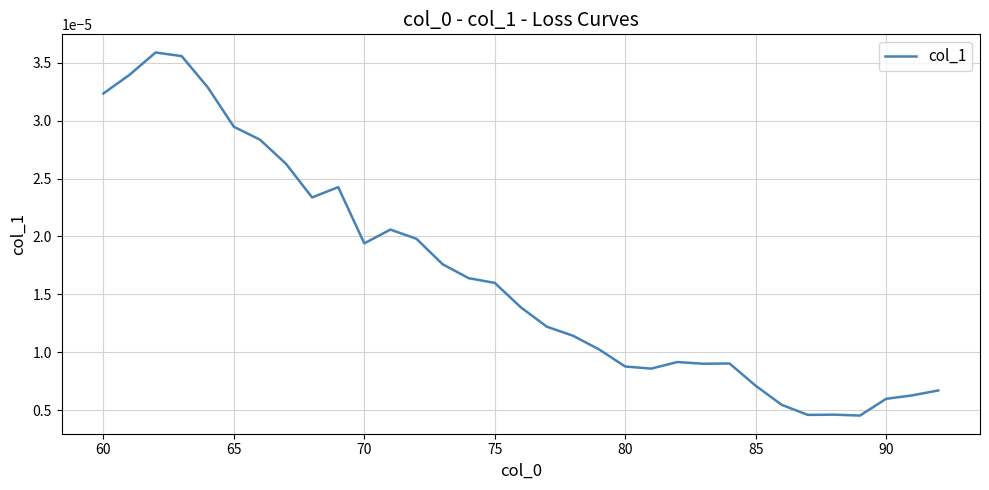

Is this an area chart (filled region under the line)?

No